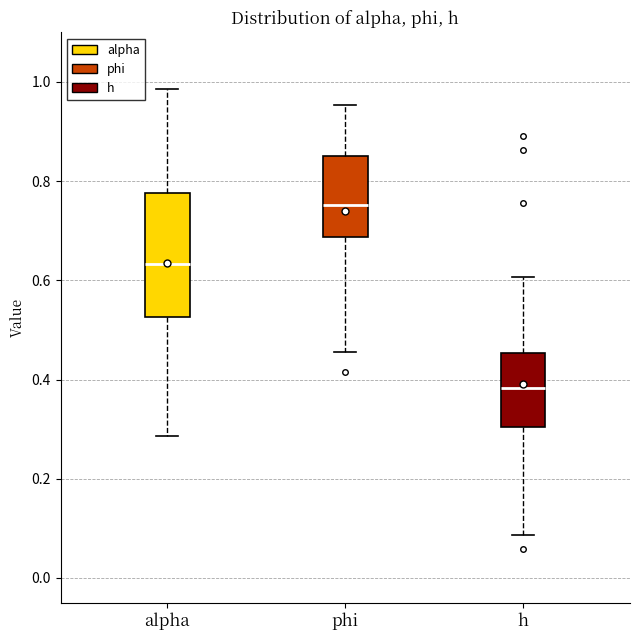

Where does the median line of the box for alpha sit on the y-axis? The values are not printed on the chart, so give them approximately, as read against the axis.

0.64